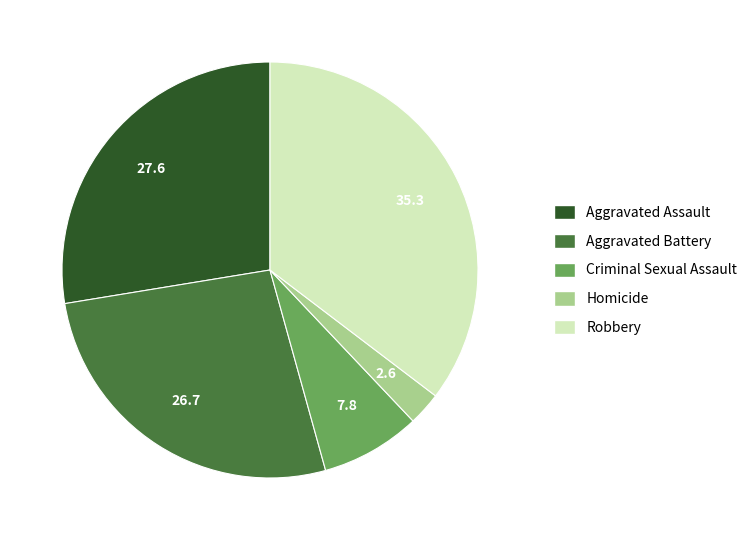

The Aggravated Battery slice represents 38% of the pie. True or false?

False